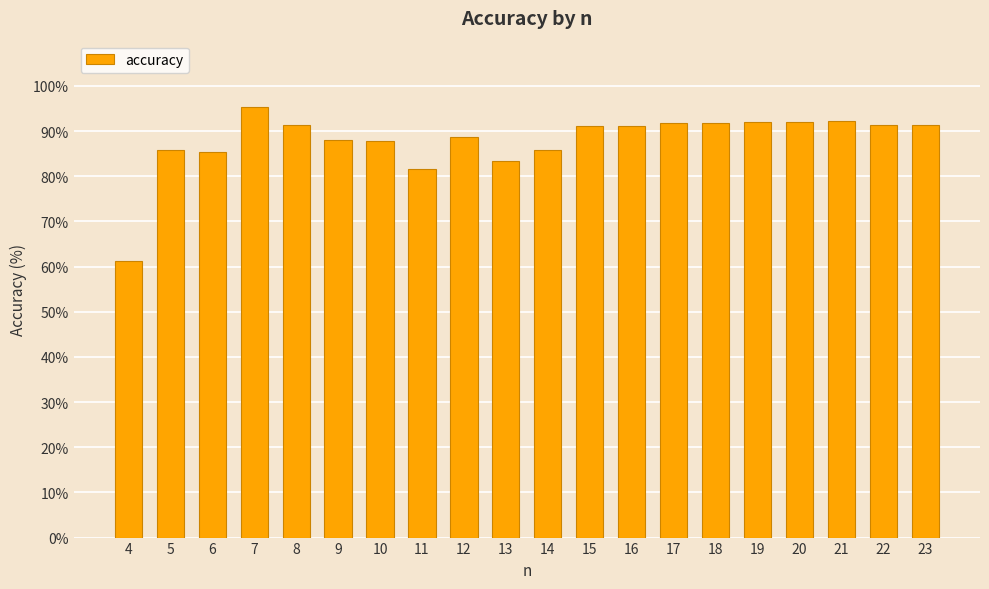

Approximately how many times larger is the value at 17 compared to 5?

1.1